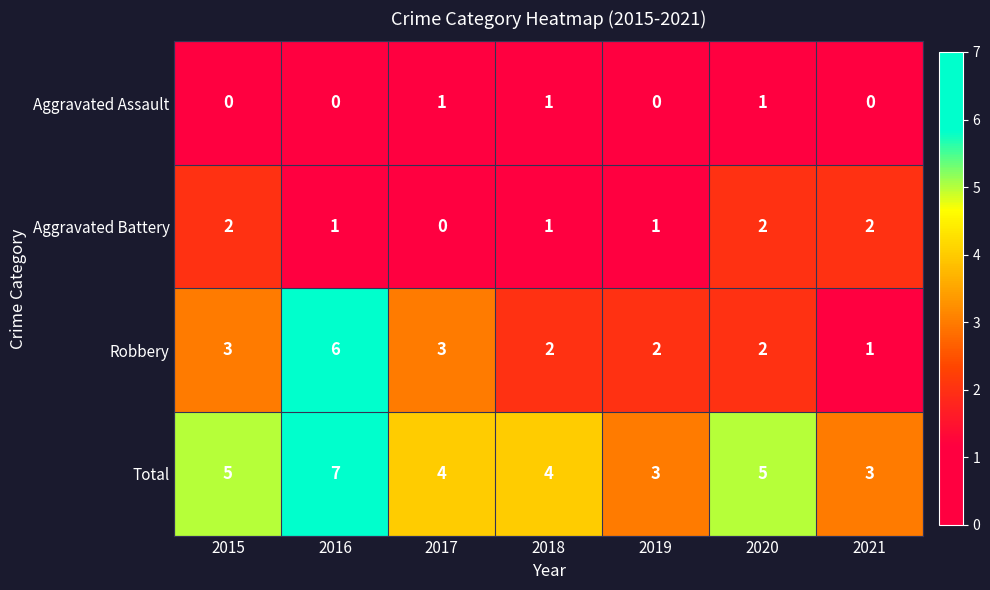

The value of Total at 2021 is 2. True or false?

False